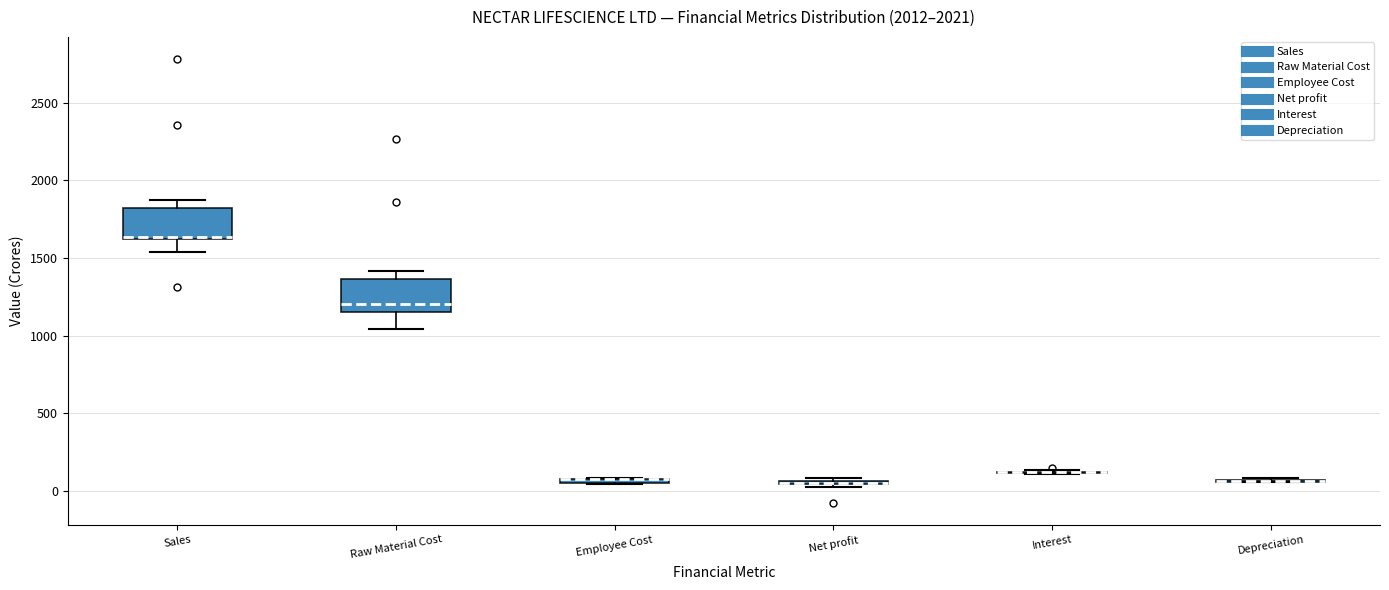

Where does the median line of the box for Raw Material Cost sit on the y-axis? The values are not printed on the chart, so give them approximately, as read against the axis.

1200